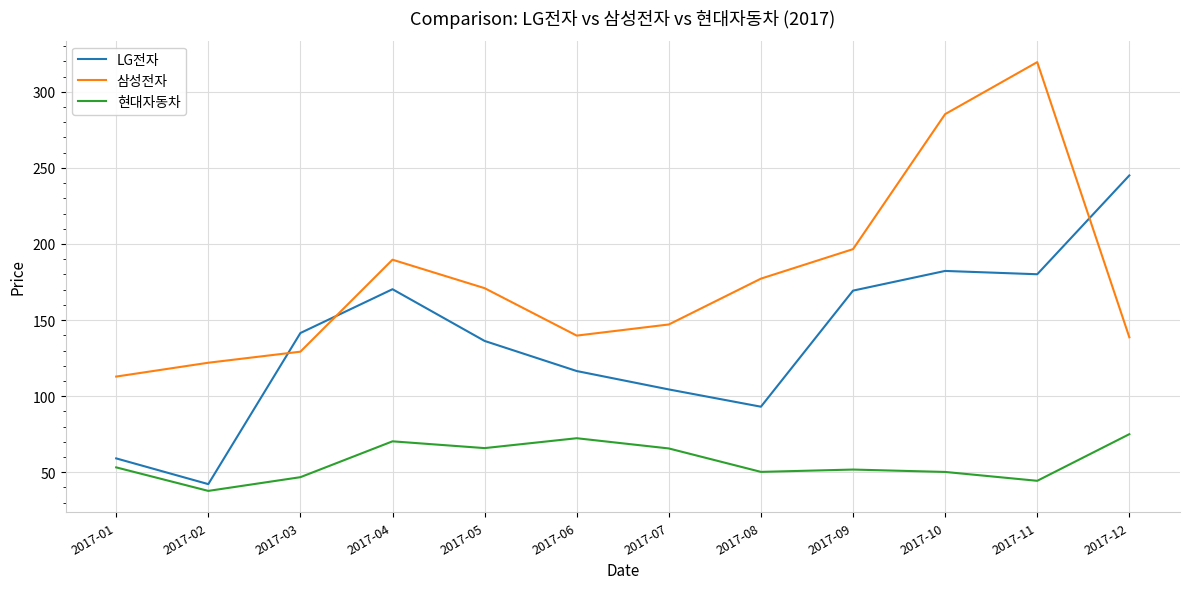

Which series changed the most between 2017-01 and 2017-06?

LG전자